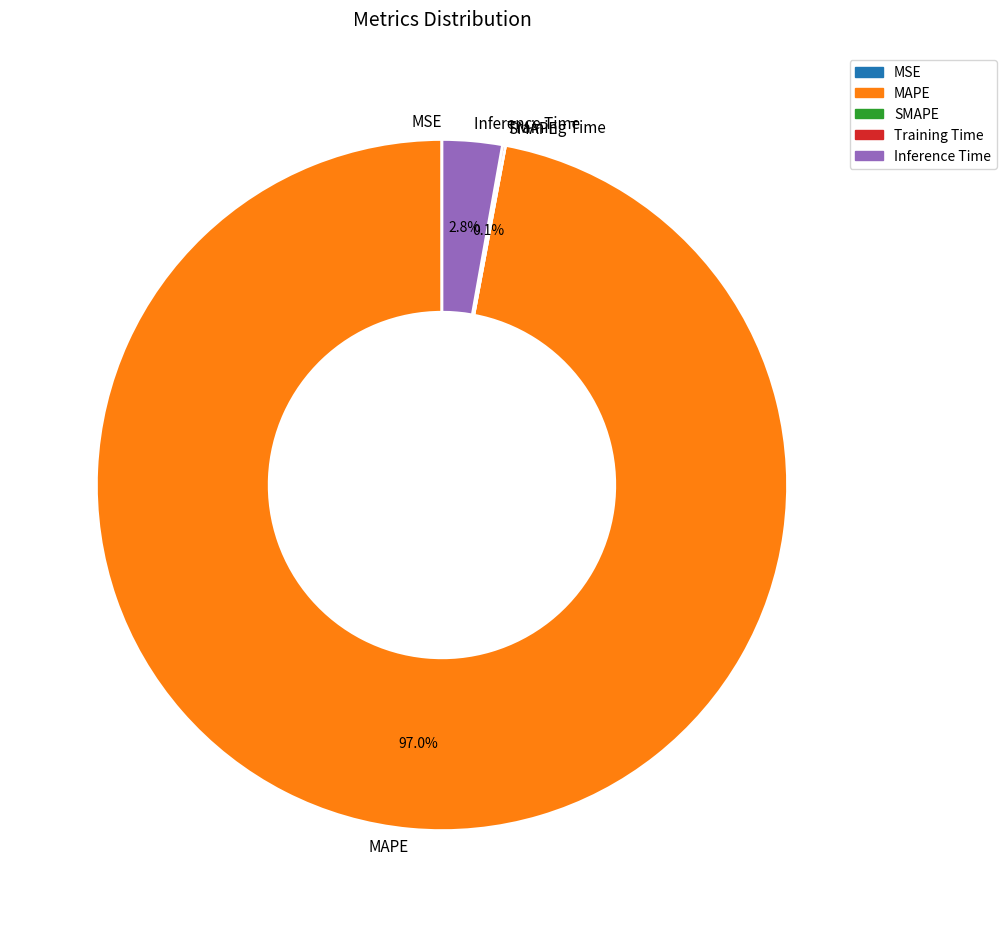

What is the largest slice in the pie chart?

MAPE